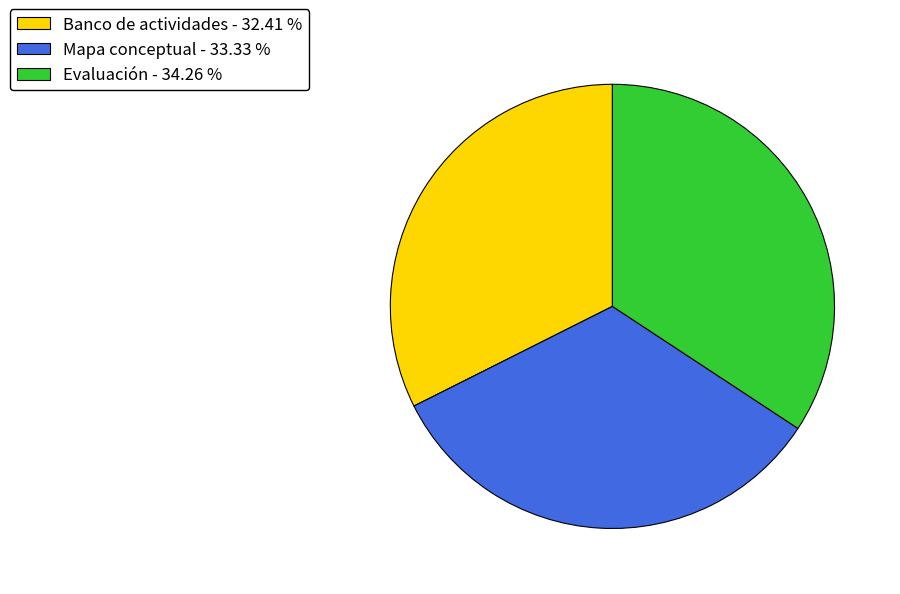

Count the number of slices in the pie.

3